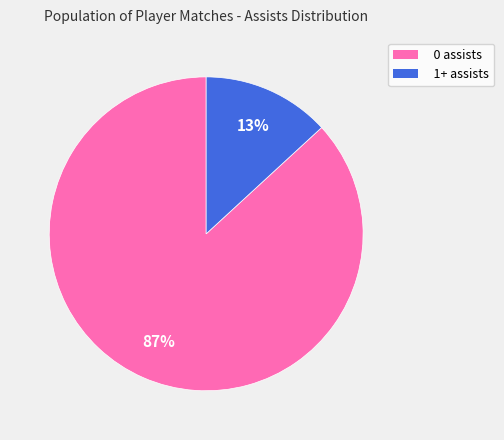

What percentage is the 0 assists slice, to the nearest percent?

87%